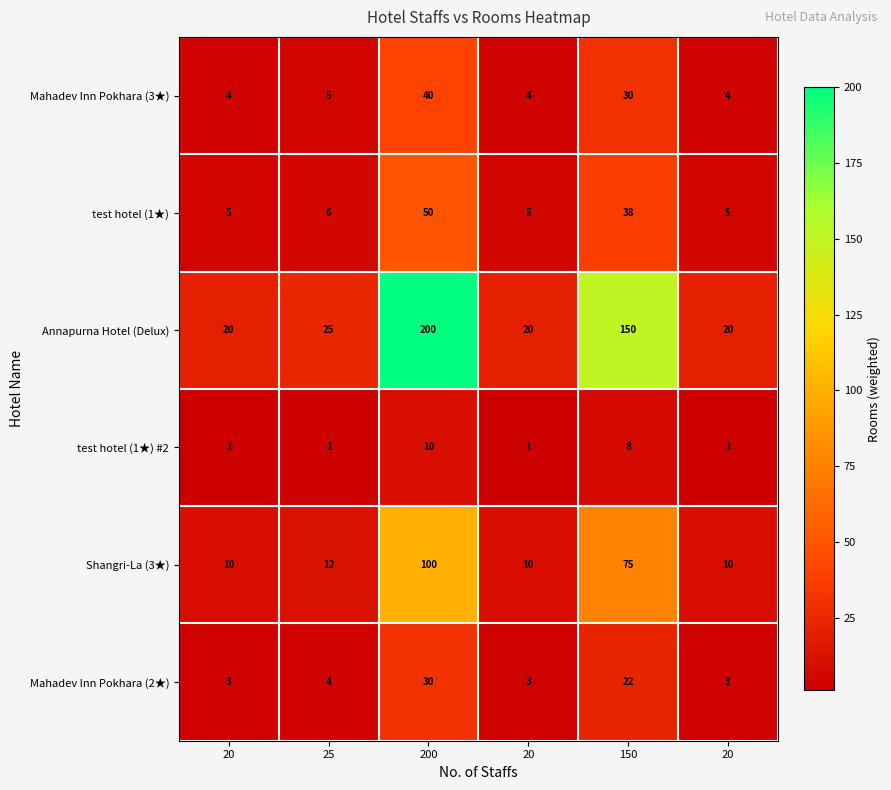

Reading left to right, transcribe all the data shown in this chart.

Mahadev Inn Pokhara (3★): 20=4.0	25=5.0	200=40.0	20=4.0	150=30.0	20=4.0
test hotel (1★): 20=5.0	25=6.0	200=50.0	20=5.0	150=38.0	20=5.0
Annapurna Hotel (Delux): 20=20.0	25=25.0	200=200.0	20=20.0	150=150.0	20=20.0
test hotel (1★) #2: 20=1.0	25=1.0	200=10.0	20=1.0	150=8.0	20=1.0
Shangri-La (3★): 20=10.0	25=12.0	200=100.0	20=10.0	150=75.0	20=10.0
Mahadev Inn Pokhara (2★): 20=3.0	25=4.0	200=30.0	20=3.0	150=22.0	20=3.0